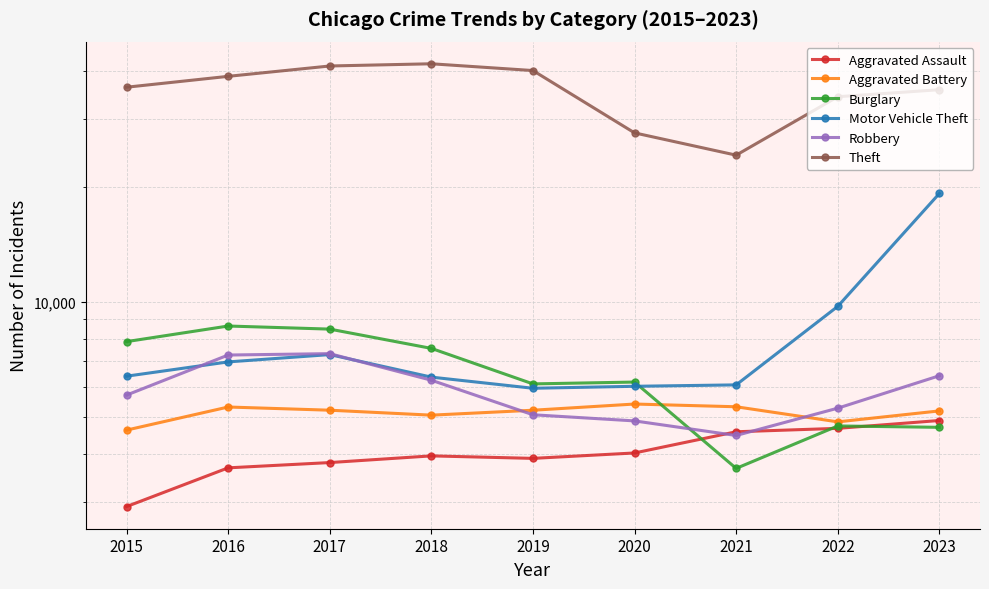

At which label does Robbery first exceed 5712?

2016